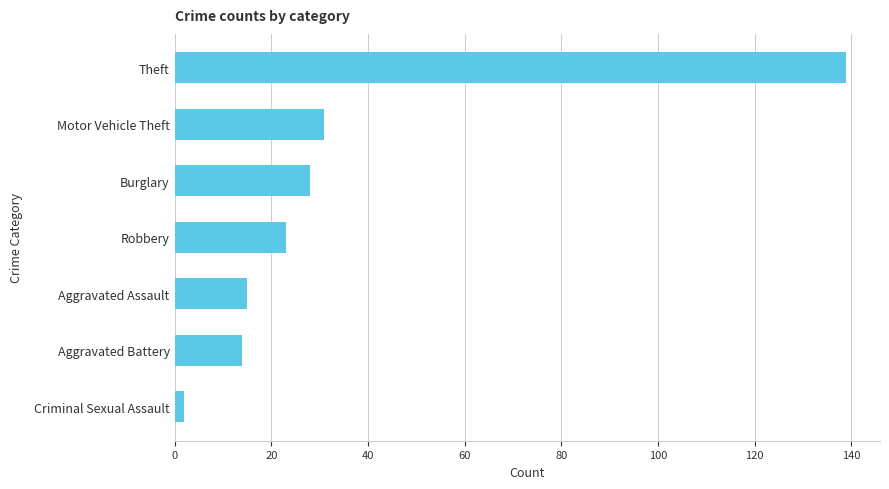

How many categories are shown in the chart?

7